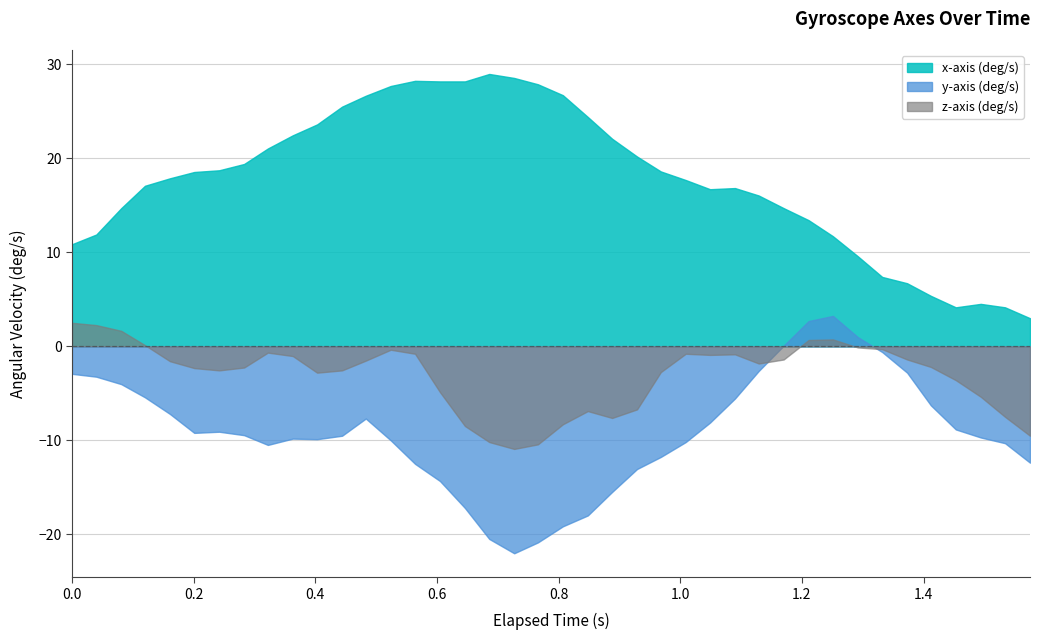

True or false: x-axis (deg/s) has a value of 28.2 at 14.

True